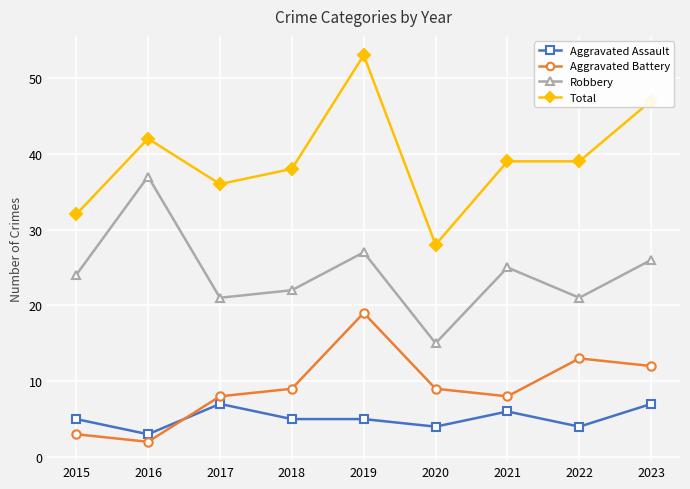

At how many categories does at least one series exceed 22?

9